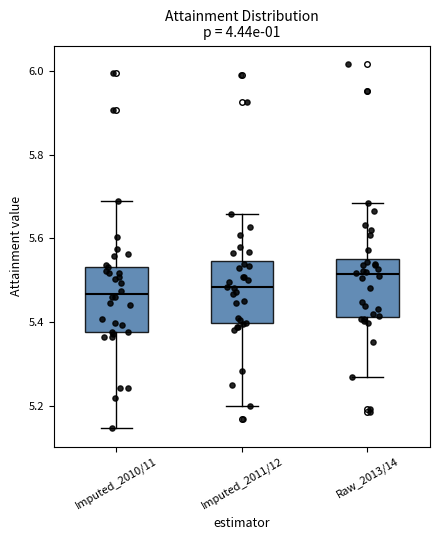

Reading left to right, read every box against the y-axis: the position of its median line, the range the box covers, and the ends of its whiskers. The values are not printed on the chart, so give them approximately, as read against the axis.

Imputed_2010/11: median 5.46, box 5.38 to 5.54, whiskers 5.14 to 5.68
Imputed_2011/12: median 5.48, box 5.40 to 5.54, whiskers 5.20 to 5.66
Raw_2013/14: median 5.52, box 5.42 to 5.56, whiskers 5.28 to 5.68